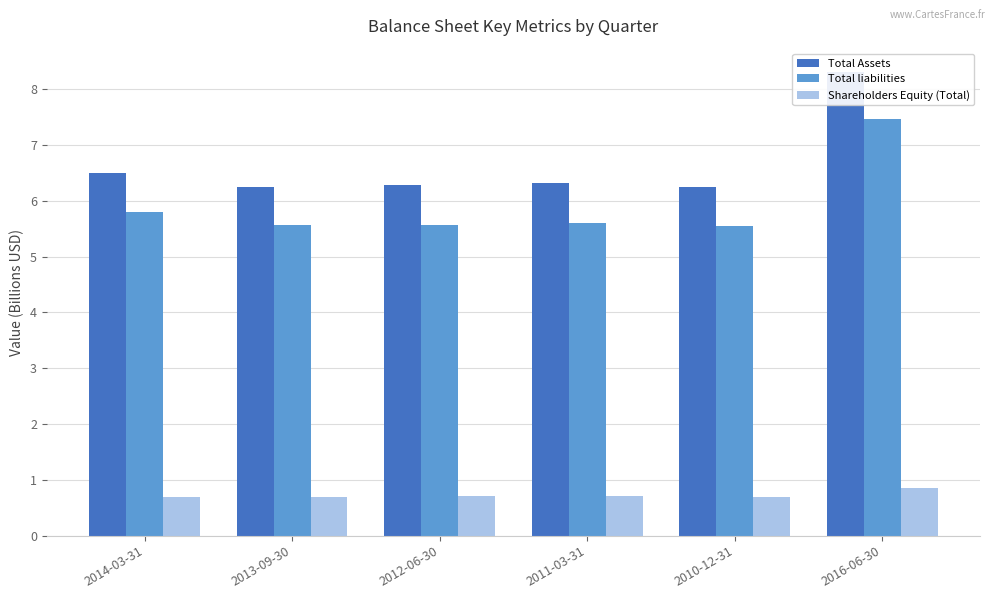

At which label does Shareholders Equity (Total) reach its peak?

2016-06-30